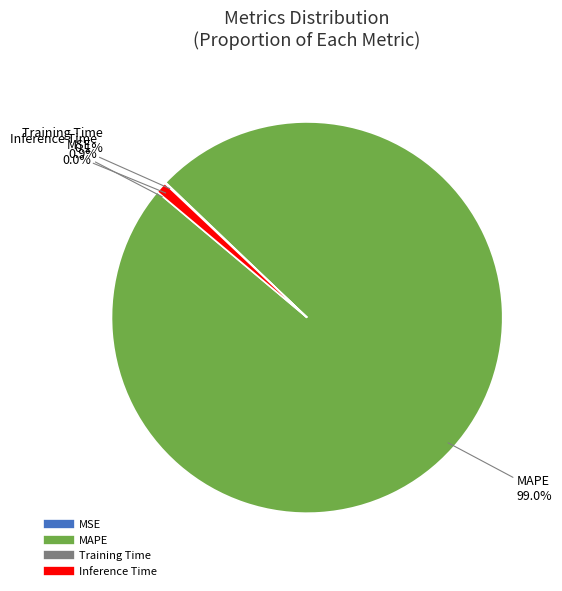

To the nearest percent, what is the difference between the largest and smallest slice percentages?

99%